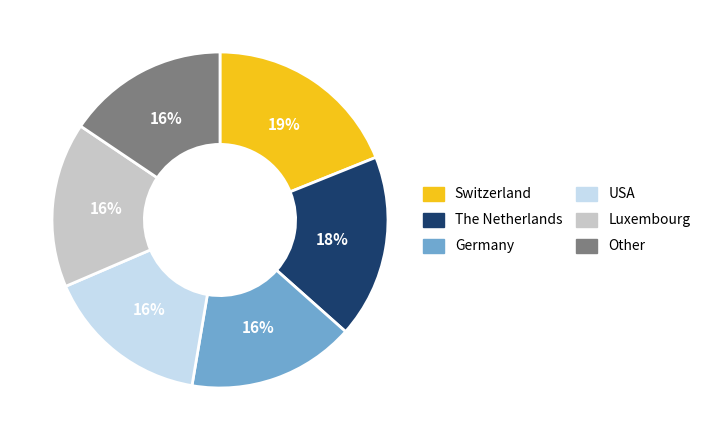

How many segments does this pie chart have?

6